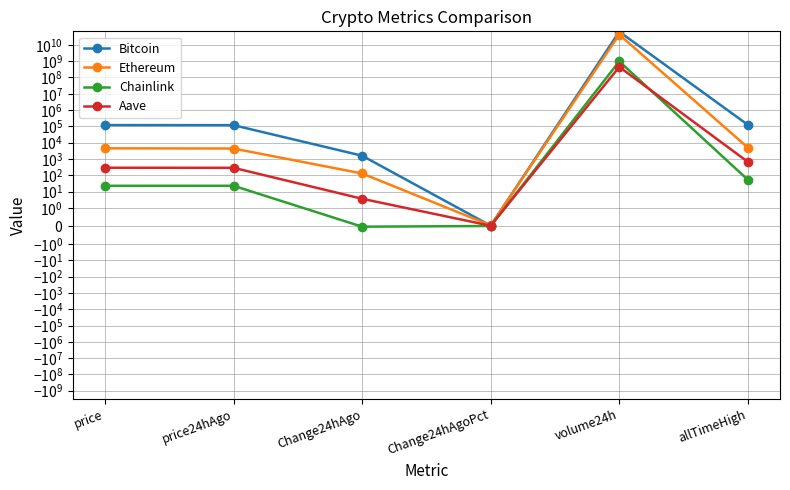

What is the approximate value of Aave at Change24hAgo?

3.6